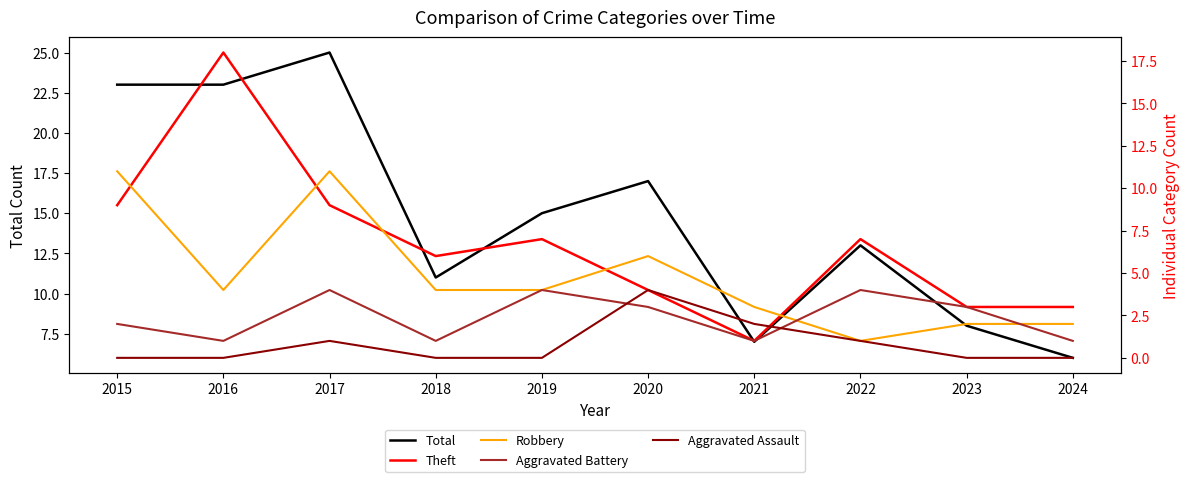

Where is Total nearest to the value 15?

2019